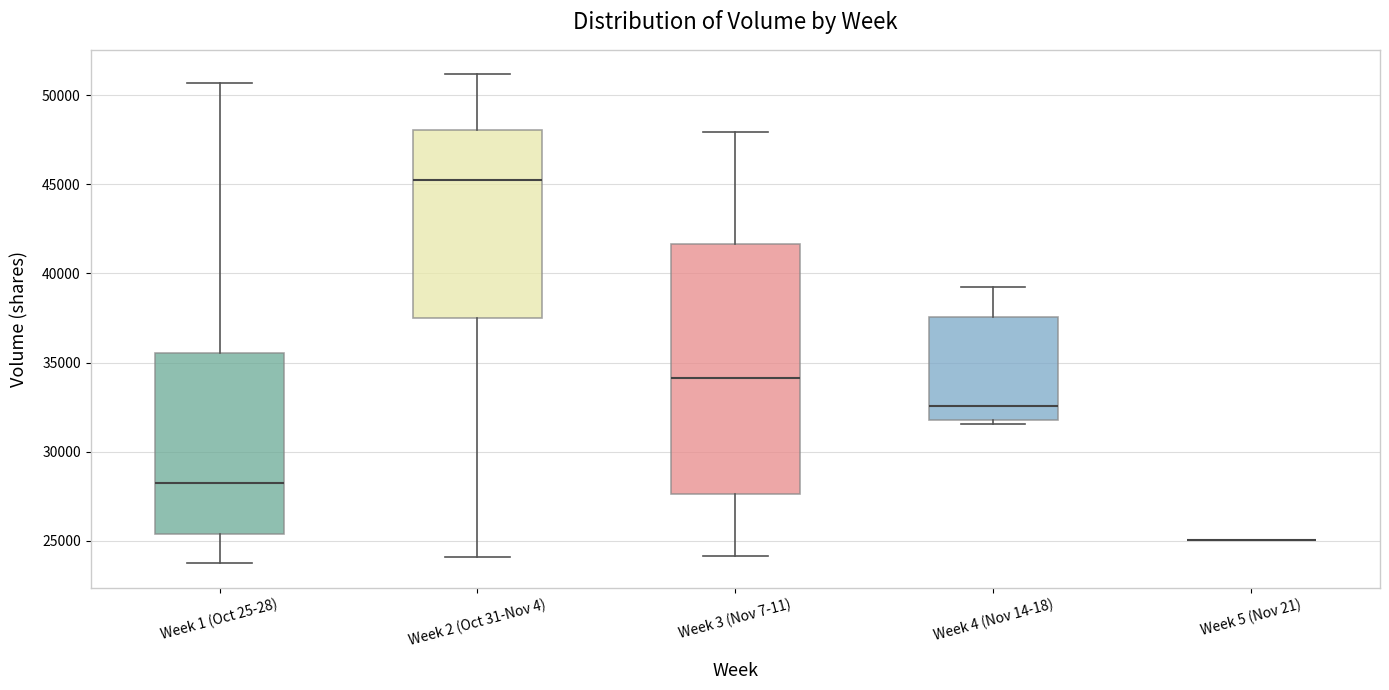

Reading left to right, read every box against the y-axis: the position of its median line, the range the box covers, and the ends of its whiskers. The values are not printed on the chart, so give them approximately, as read against the axis.

Week 1 (Oct 25-28): median 28000, box 25500 to 35500, whiskers 23500 to 50500
Week 2 (Oct 31-Nov 4): median 45000, box 37500 to 48000, whiskers 24000 to 51000
Week 3 (Nov 7-11): median 34000, box 27500 to 41500, whiskers 24000 to 48000
Week 4 (Nov 14-18): median 32500, box 32000 to 37500, whiskers 31500 to 39500
Week 5 (Nov 21): box collapsed to a line at 25000, whiskers 25000 to 25000